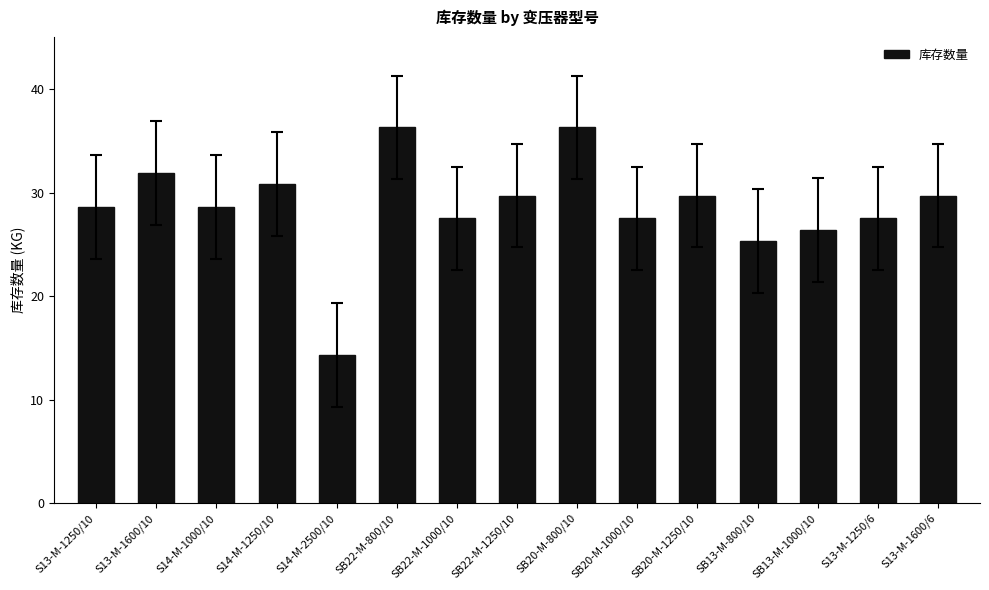

Which has a higher value, S13-M-1250/10 or S13-M-1600/6?

S13-M-1600/6